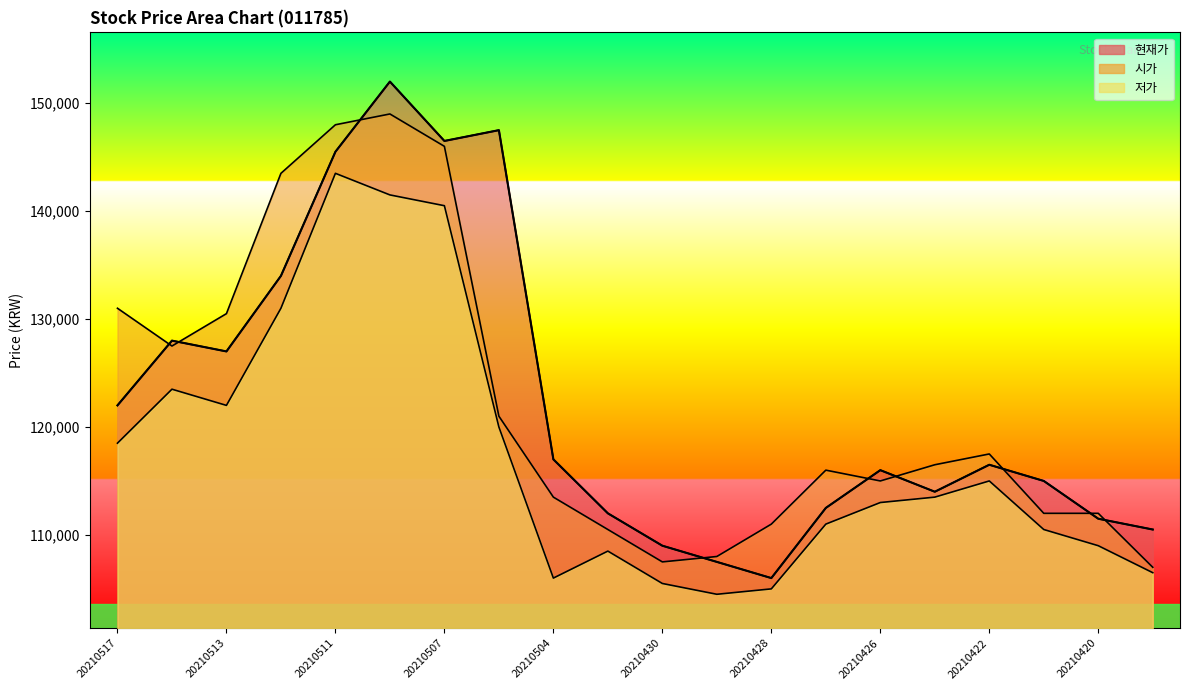

Where does the 저가 series first go above 113500?

20210517